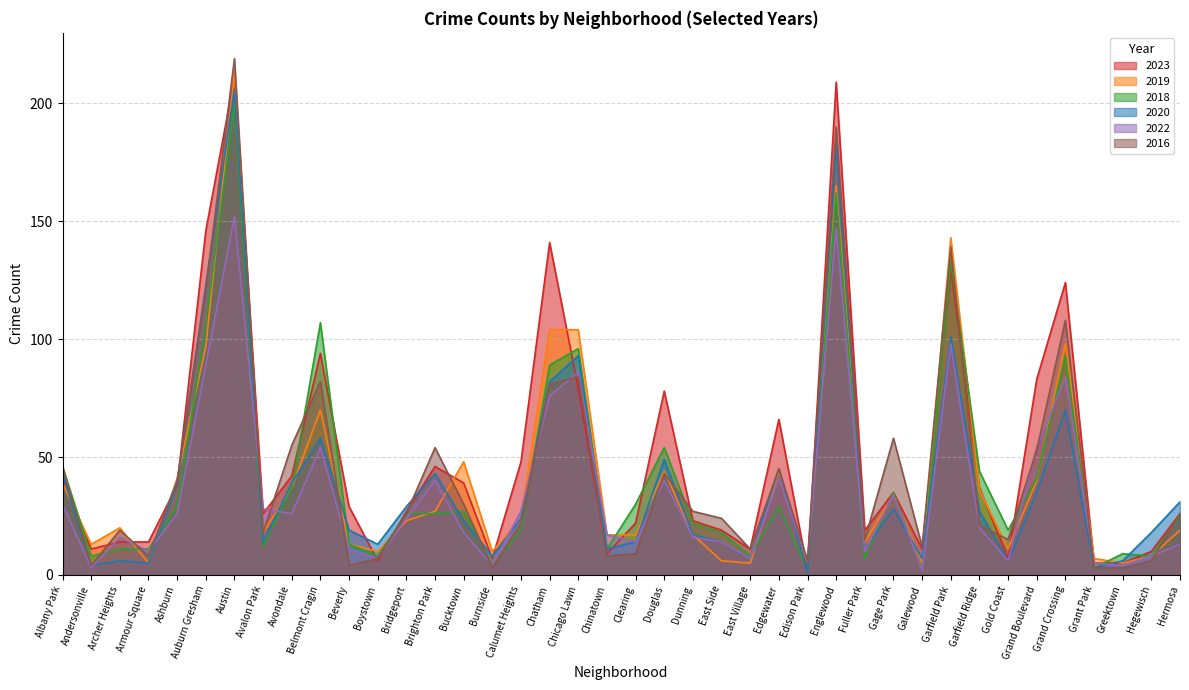

Where is 2023 nearest to the value 106?

Belmont Cragin